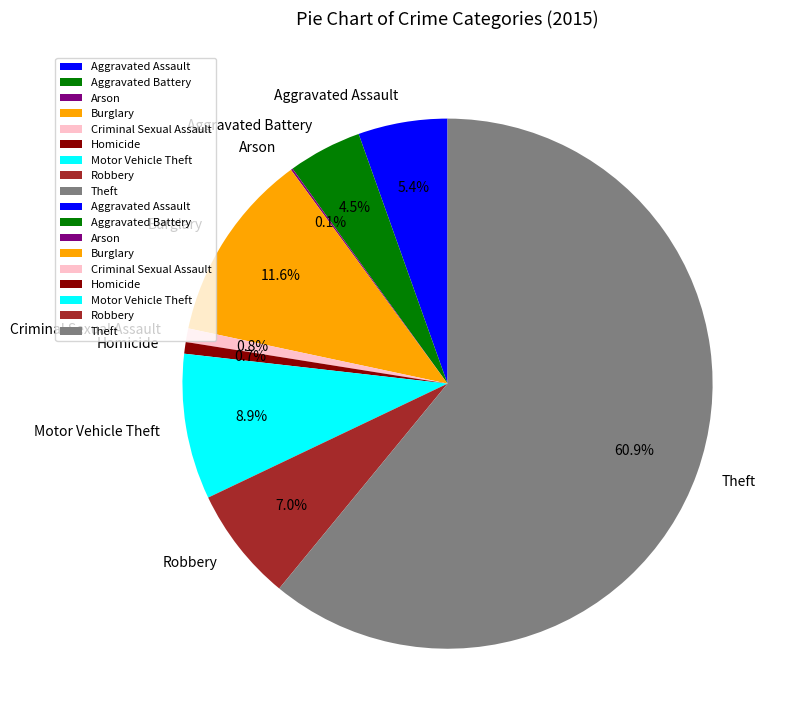

To the nearest percent, what is the average slice percentage?

11%